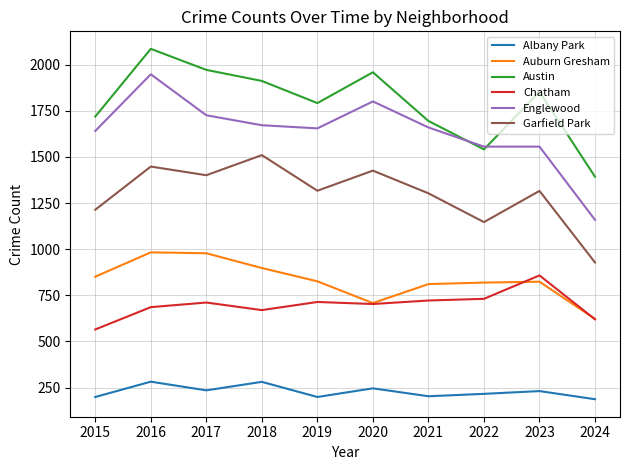

What are all the series names shown in the legend?

Albany Park, Auburn Gresham, Austin, Chatham, Englewood, Garfield Park